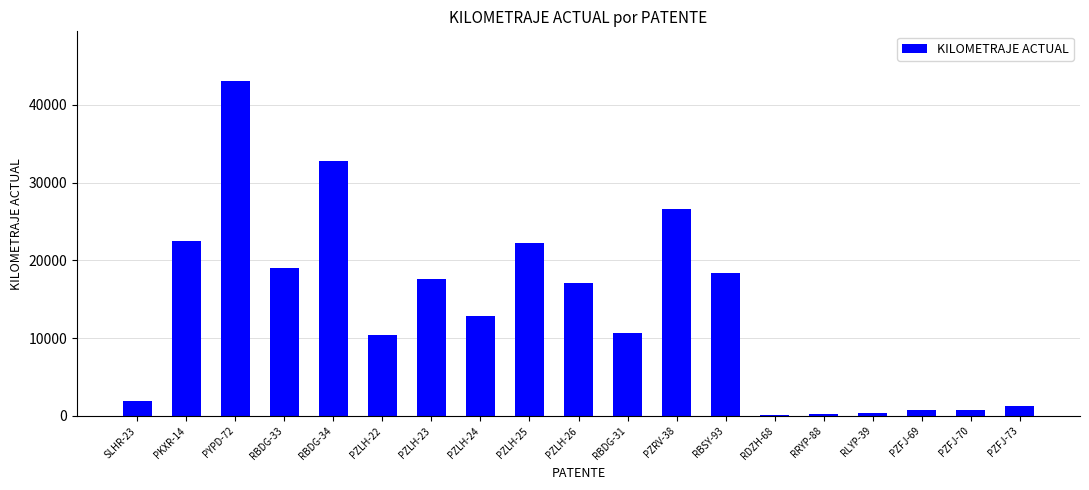

True or false: the data shows 7969.4 at PKXR-14.

False